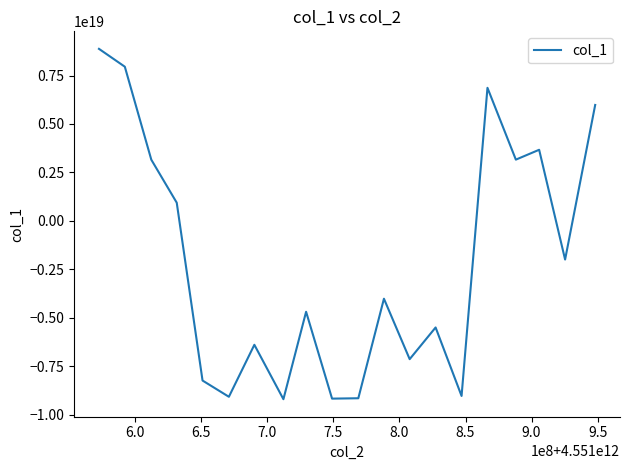

How many lines are shown in the chart?

1